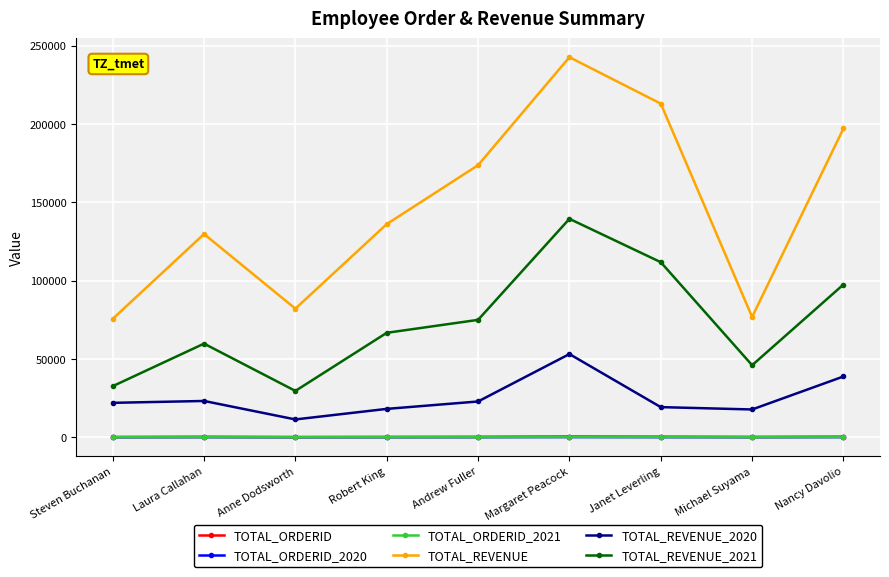

What is the average value of the TOTAL_ORDERID series?

231.3